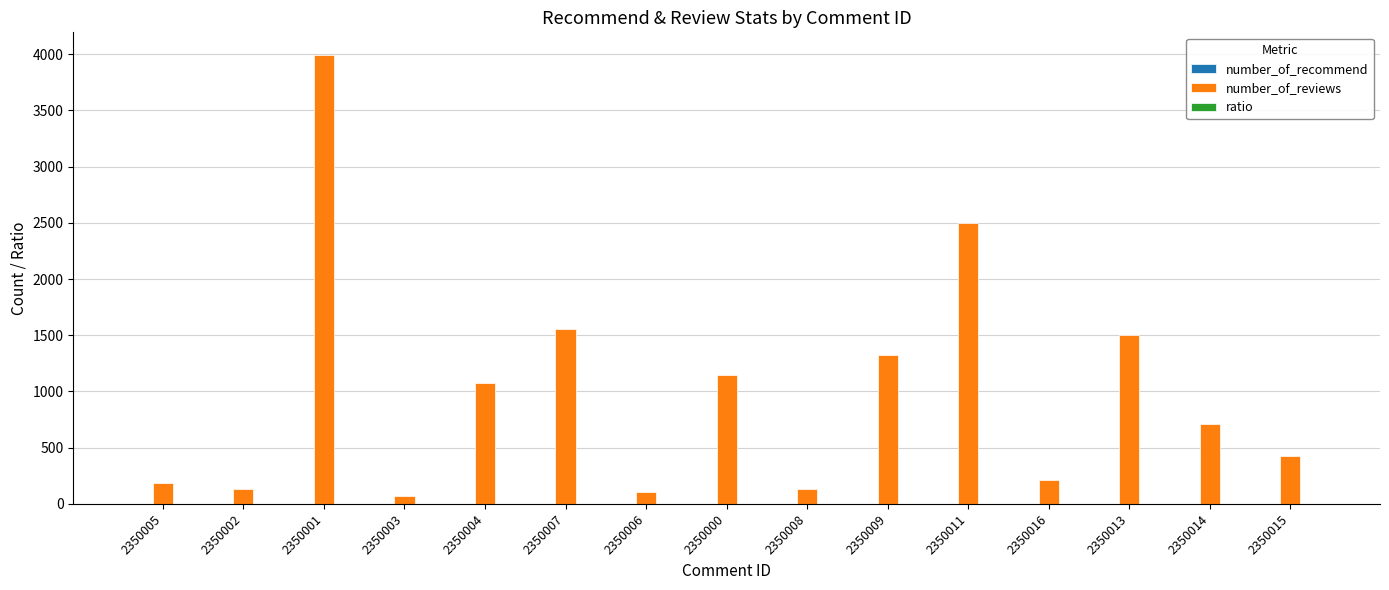

What is the total value across all series at 2350007?

1558.0